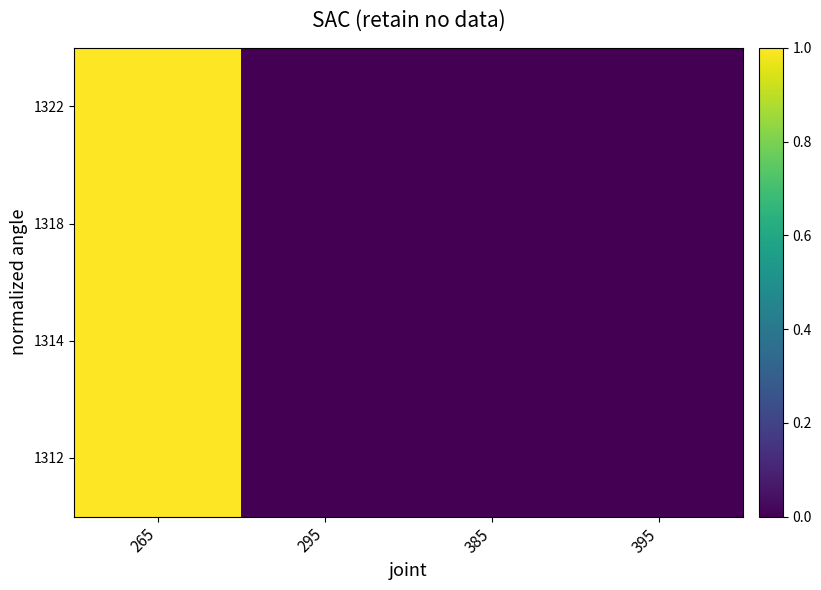

What is the greatest value displayed?

1